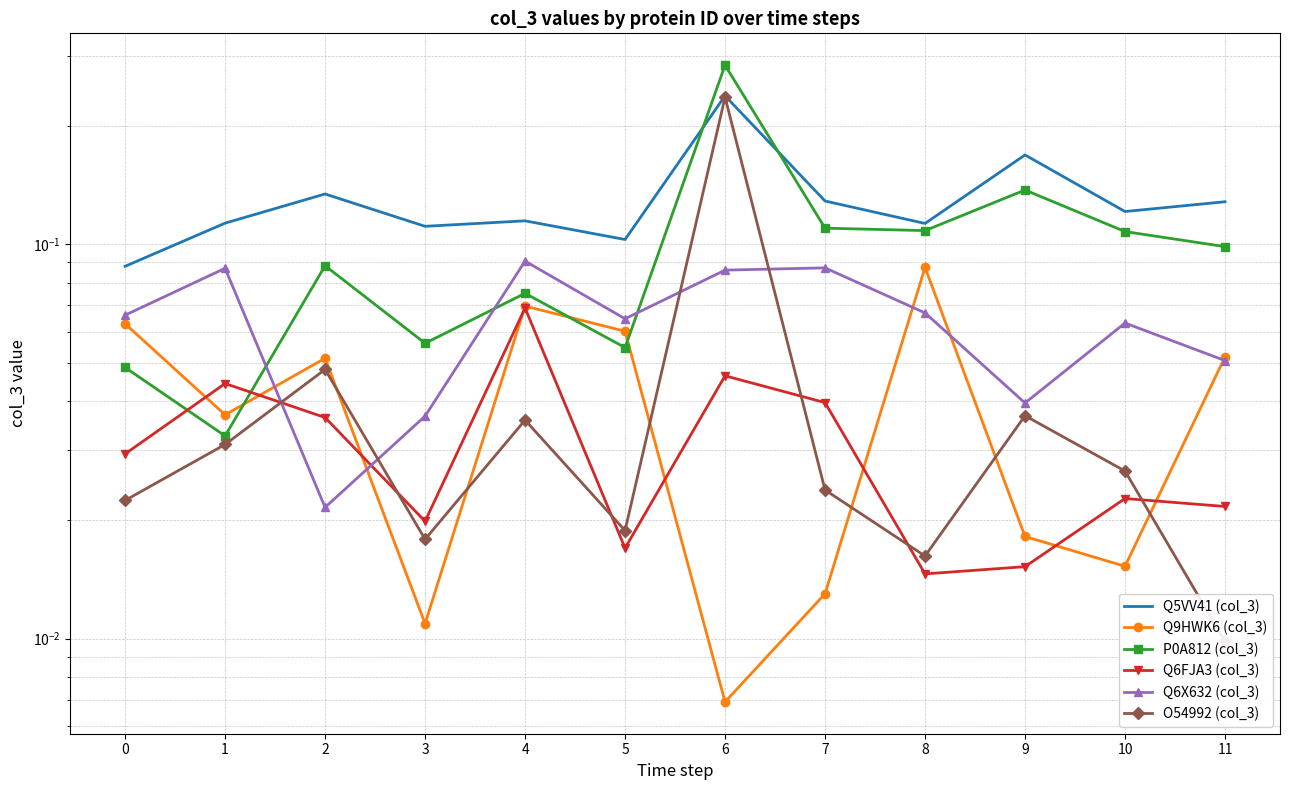

At how many categories does at least one series exceed 0?

12